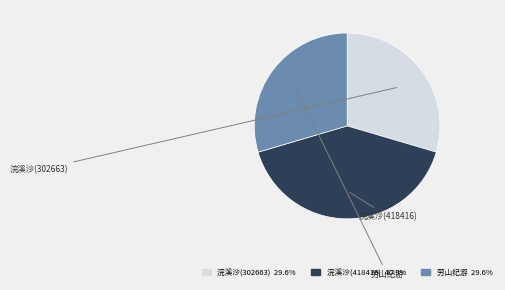

Does any single category account for the majority?

No